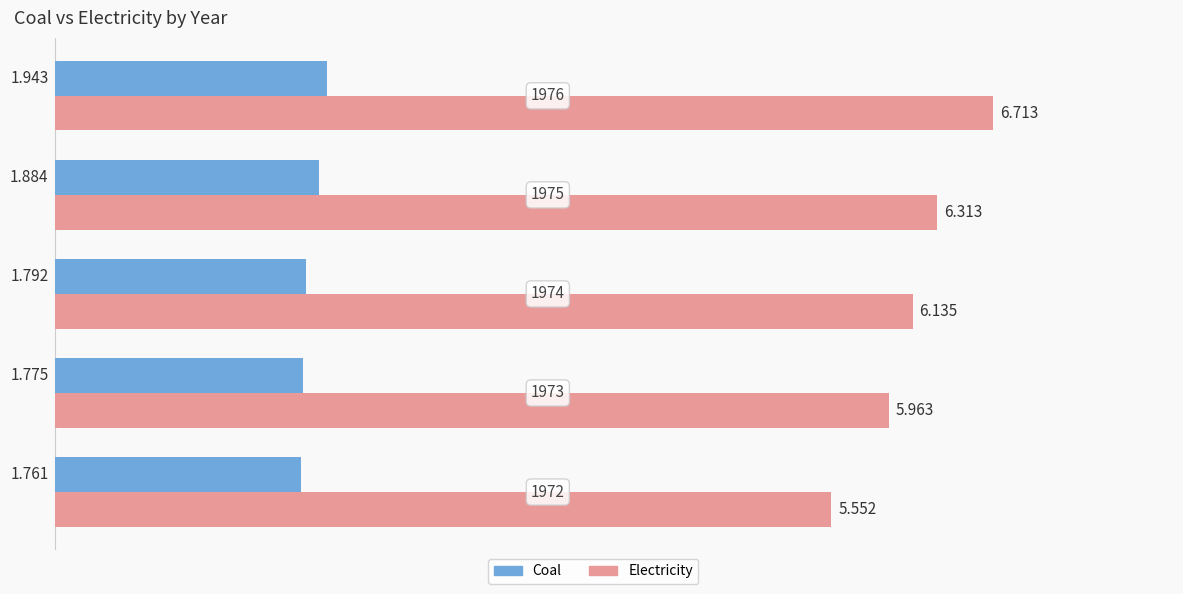

What is the difference between the maximum and second lowest values in the Coal series?

0.2